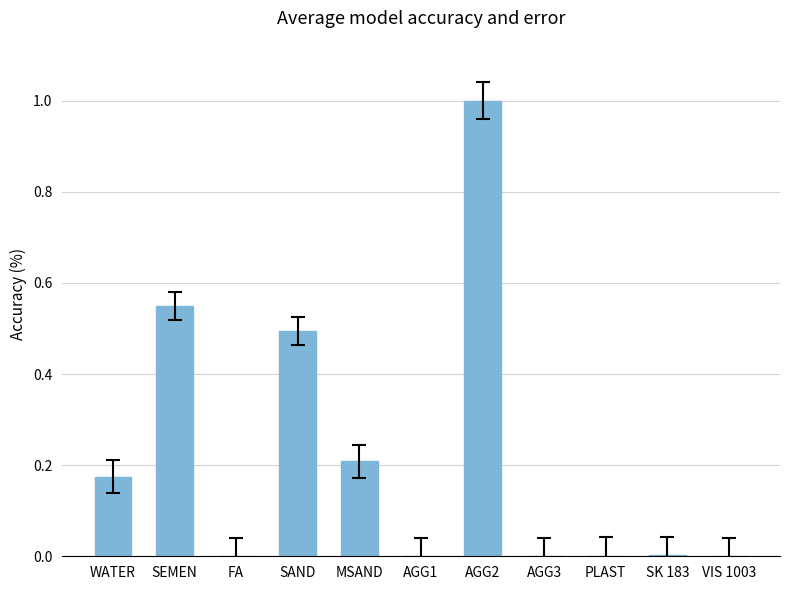

The value at AGG3 is 0.6. True or false?

False